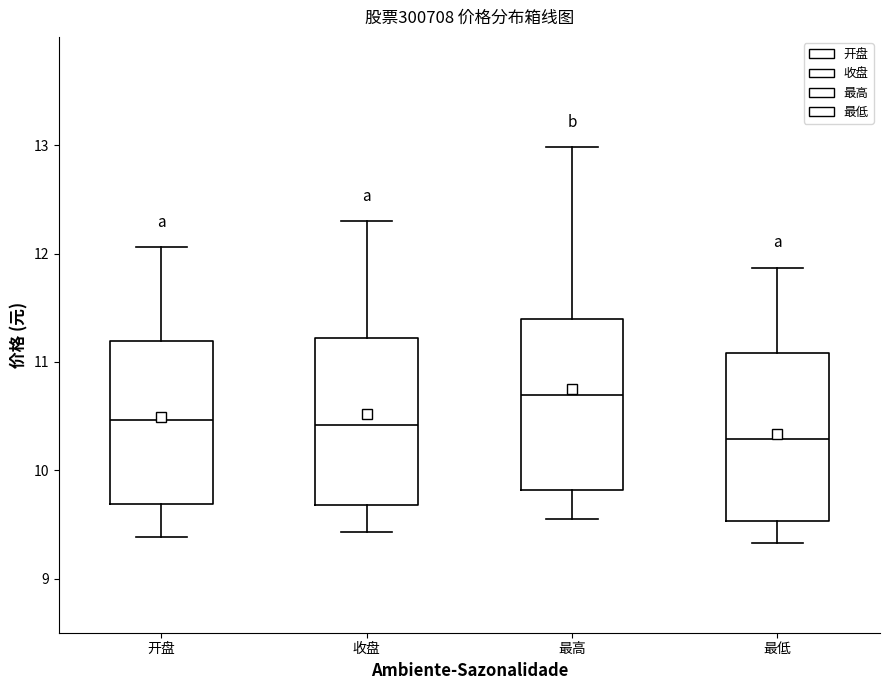

Where does the lower whisker of the box for 最低 end on the y-axis? The values are not printed on the chart, so give them approximately, as read against the axis.

9.3